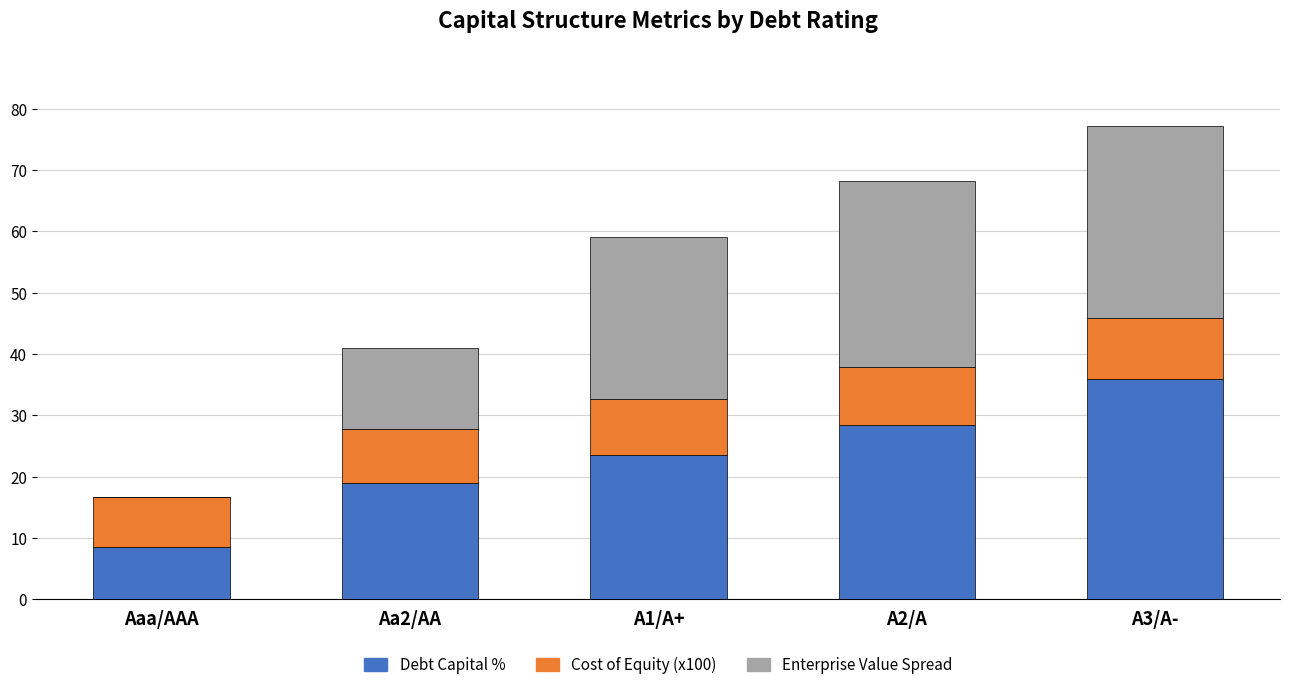

The value of Debt Capital % at A1/A+ is 23.5. True or false?

True